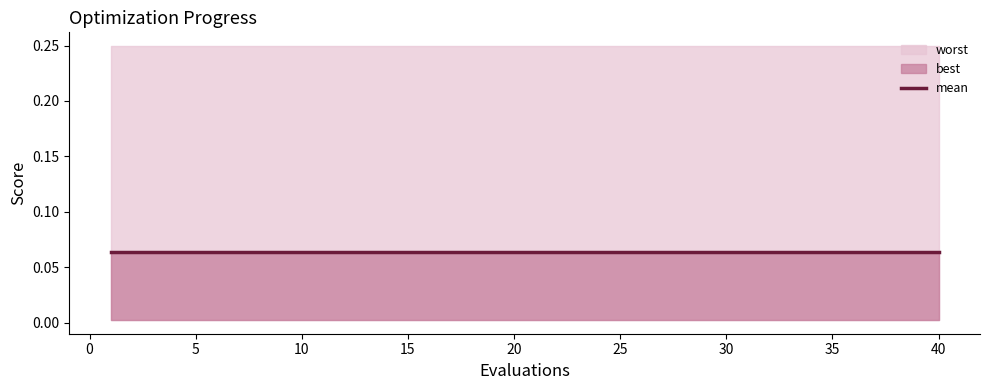

Between 17 and 23, which series saw the biggest shift?

mean